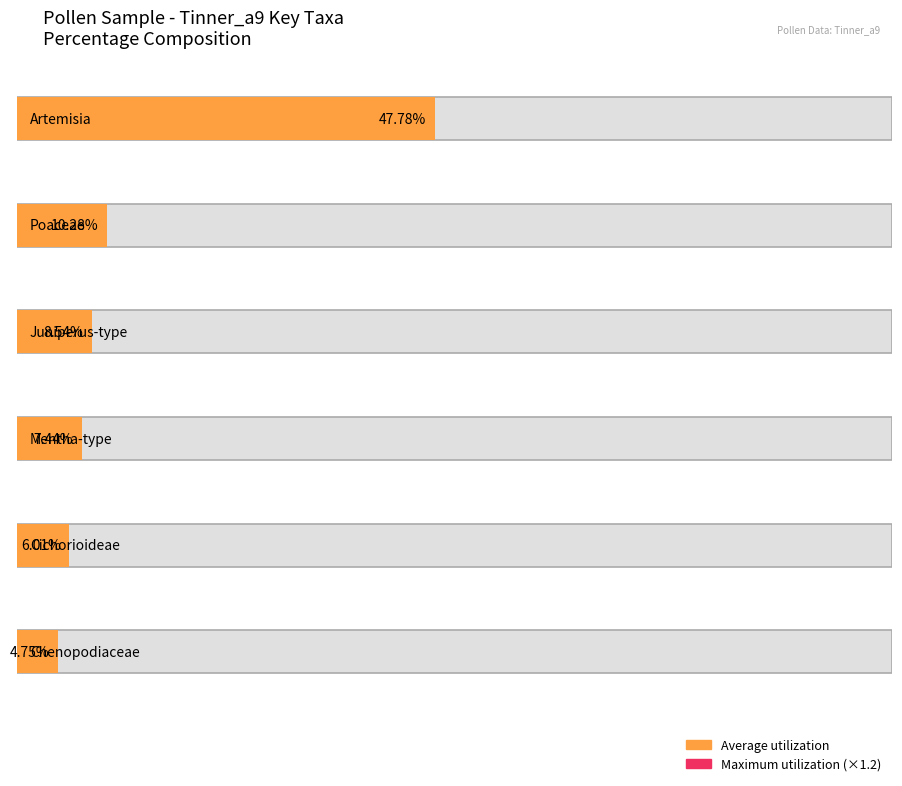

What is the difference between the second highest and minimum values in the Average utilization series?

5.5